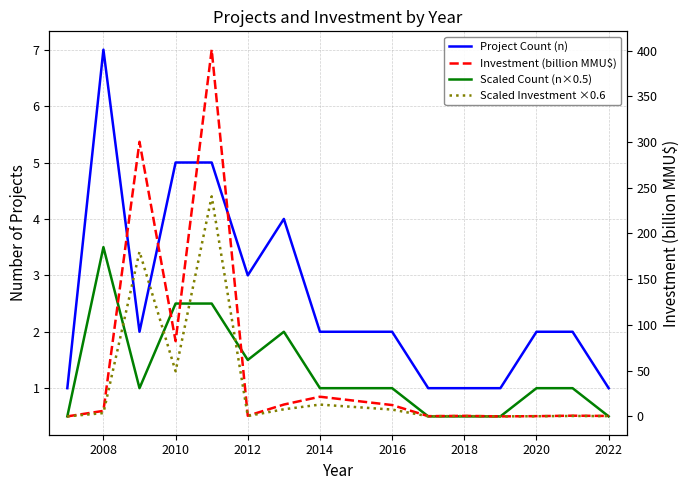

Which series has the widest spread of values?

Investment (billion MMU$)